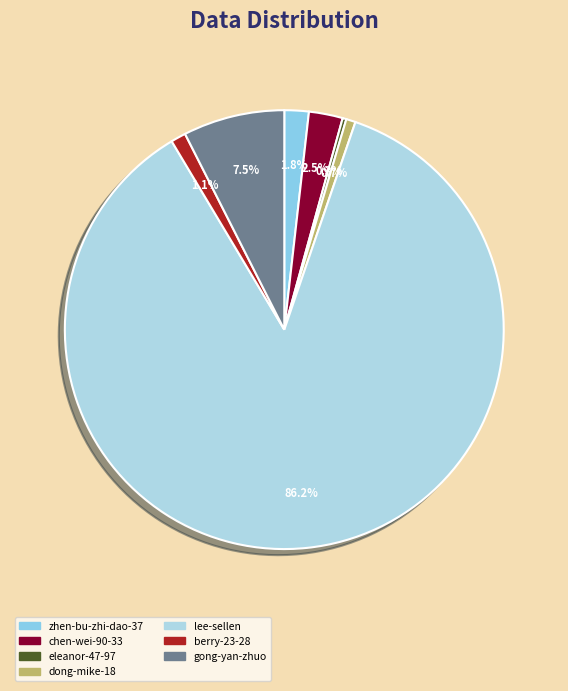

Is there a majority slice in this chart?

Yes